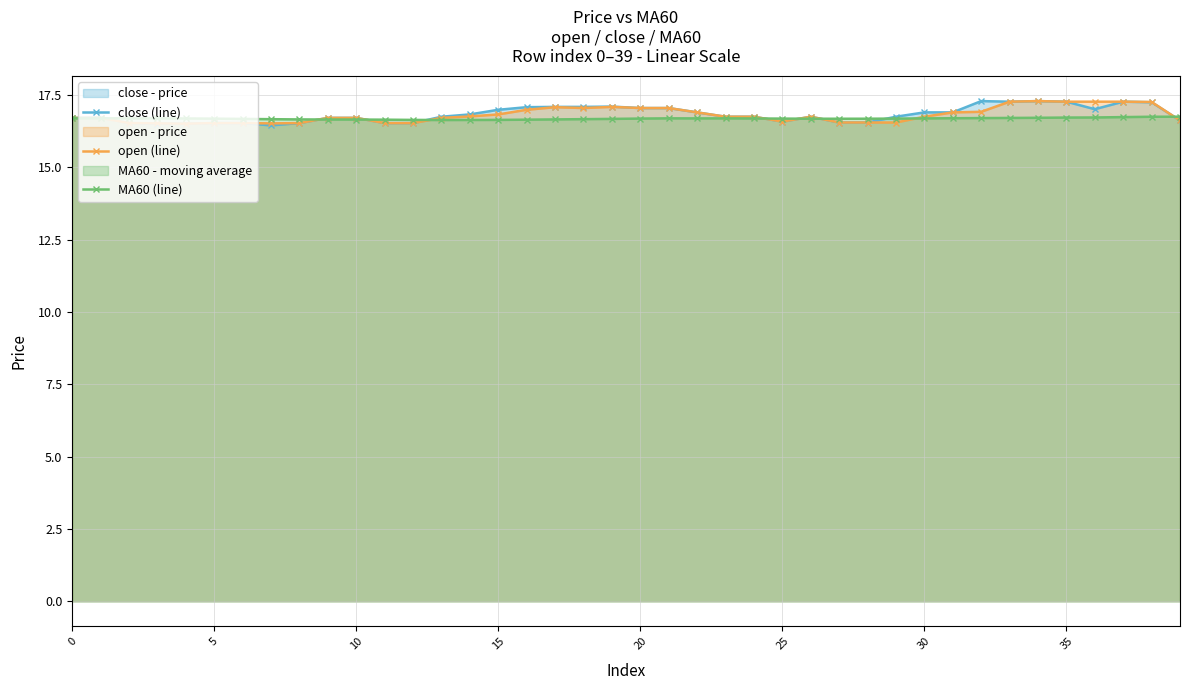

Does the chart display data point markers on the line(s)?

Yes